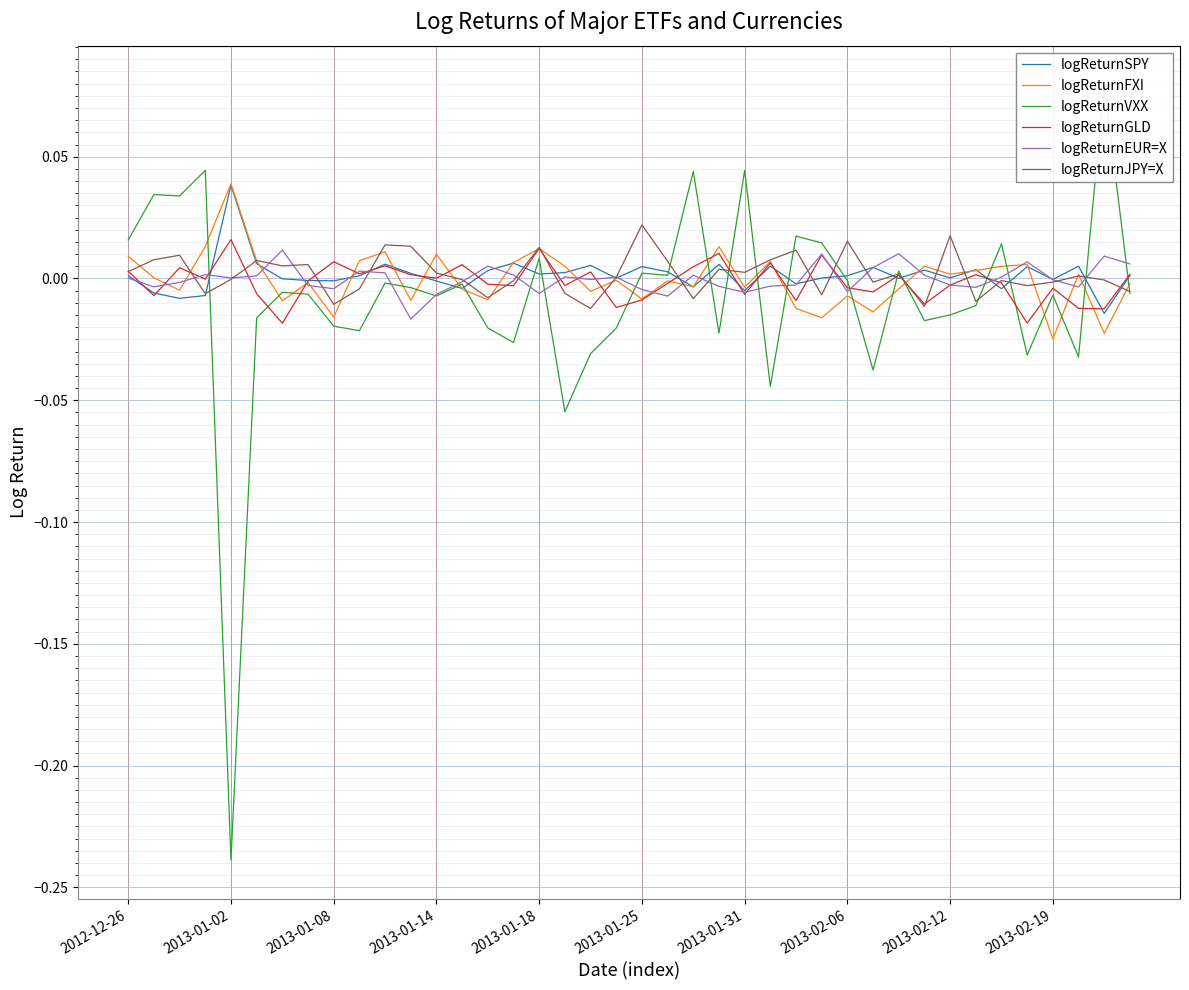

True or false: logReturnEUR=X and logReturnGLD intersect in this chart.

True